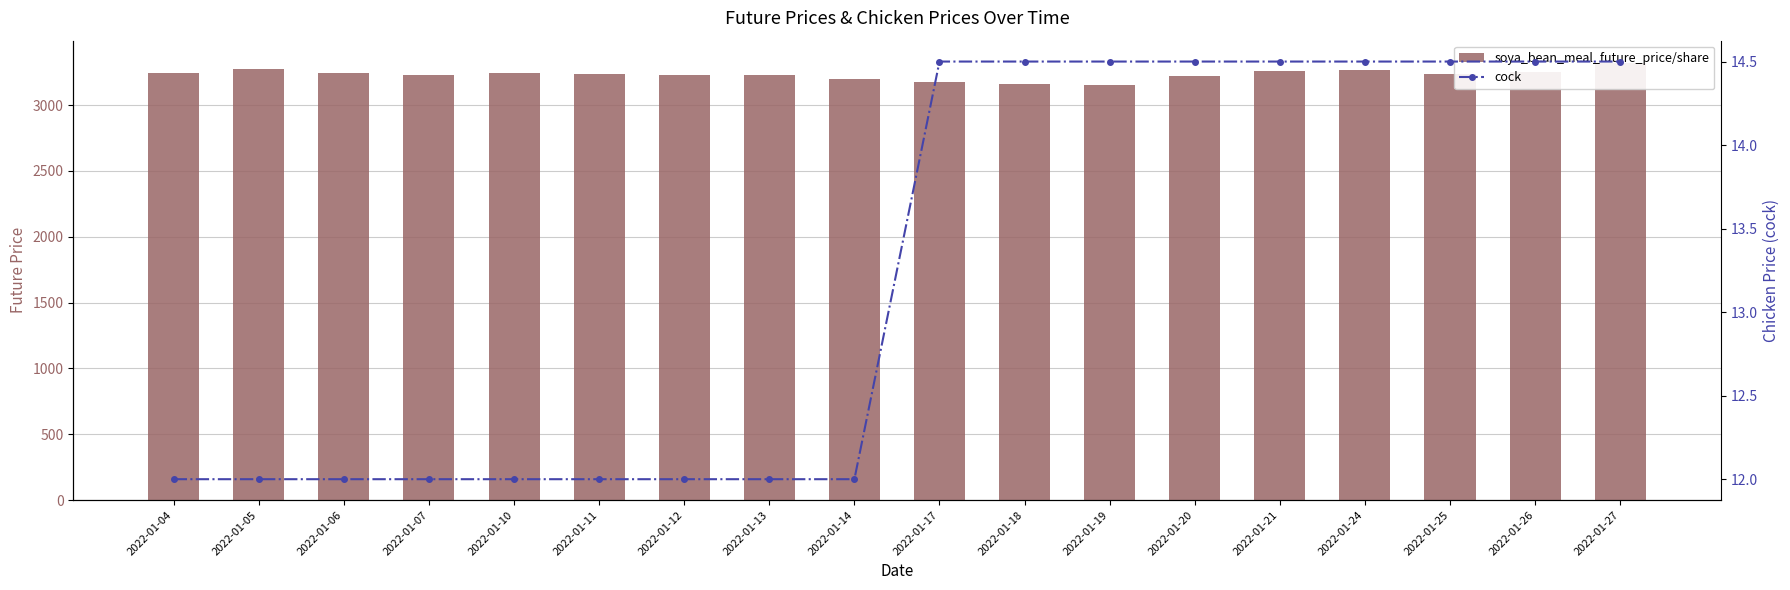

Rank the series at 2022-01-14 from lowest to highest value.

cock, soya_bean_meal_future_price/share